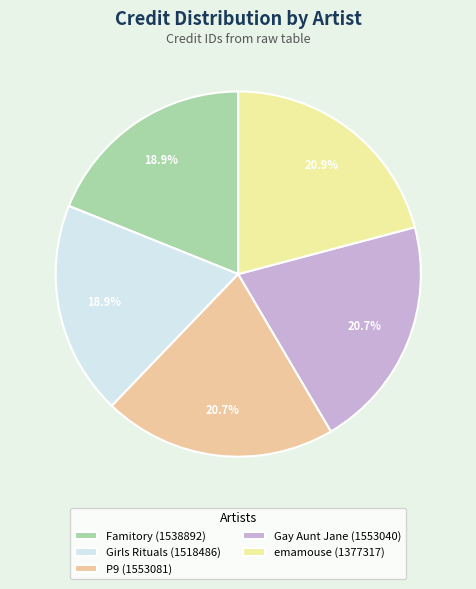

Approximately how many times larger is the value at P9 (1553081) compared to Gay Aunt Jane (1553040)?

1.0